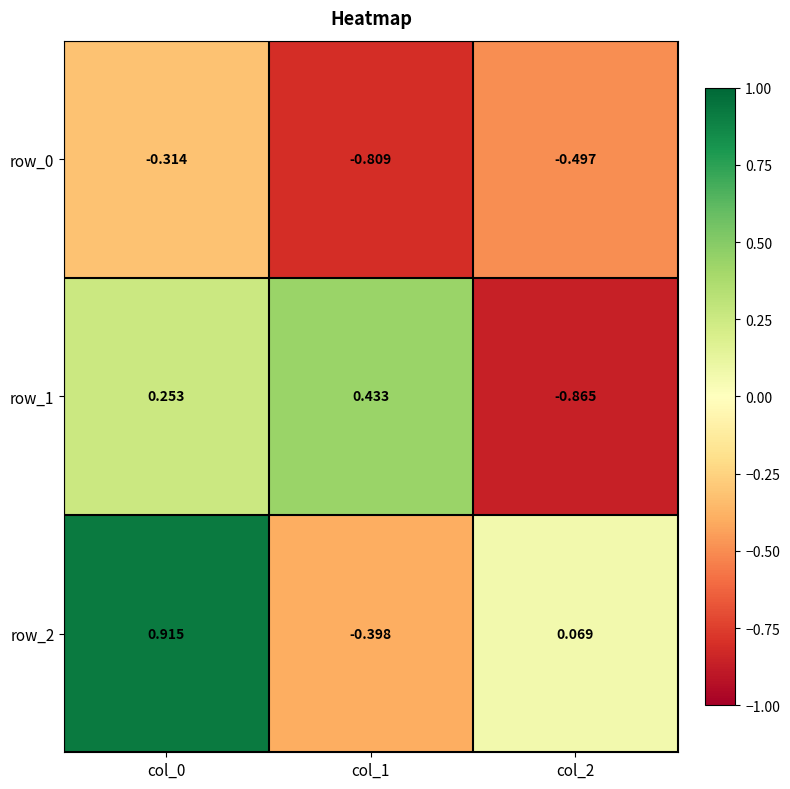

How many negative values does the row_1 series have?

1